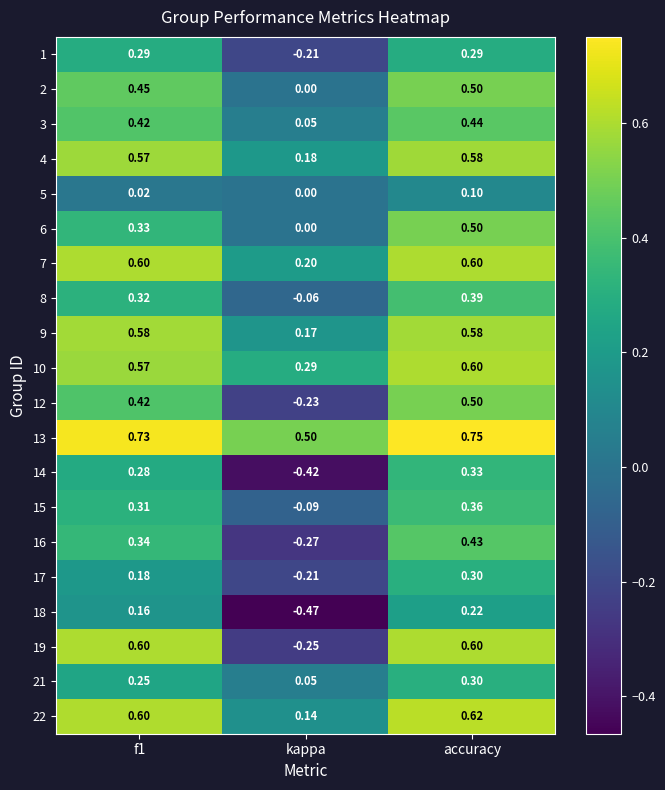

Where is 3 nearest to the value 0?

kappa